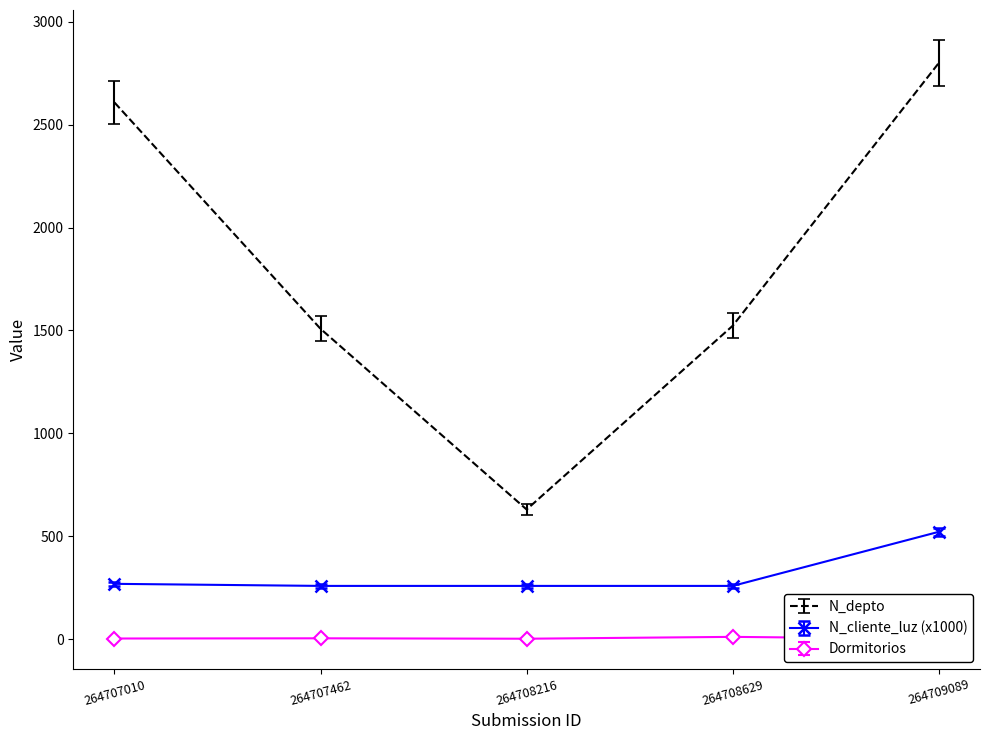

True or false: N_depto has a value of 2378.6 at 264707462.

False